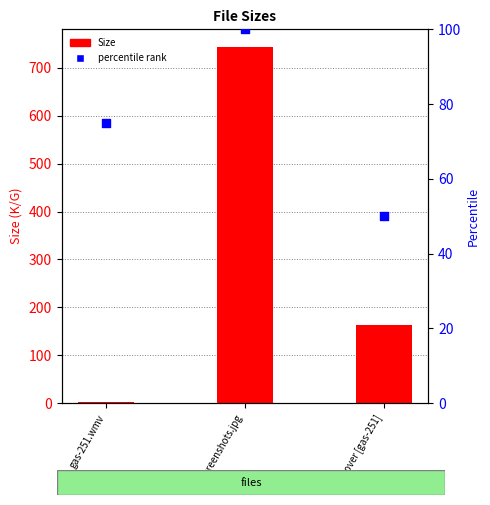

Which series contains the highest Y value?

Size